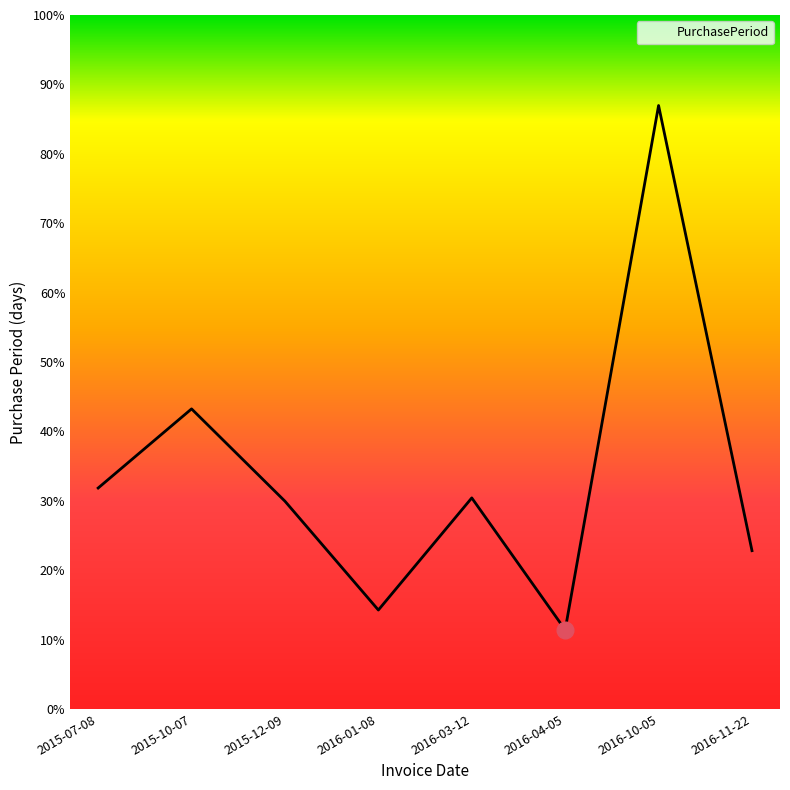

Which has a higher value, 2016-01-08 or 2015-10-07?

2015-10-07